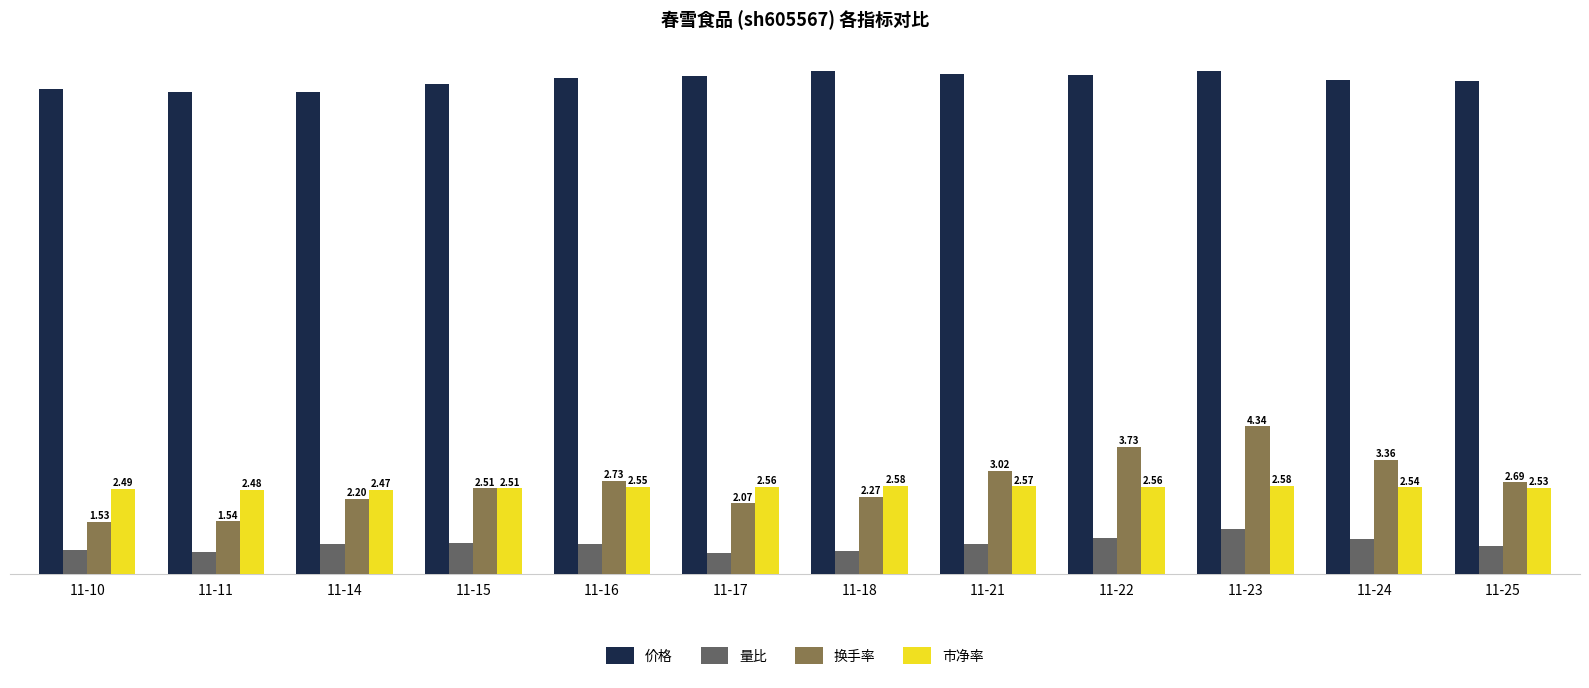

Which series has the largest total across all categories?

价格